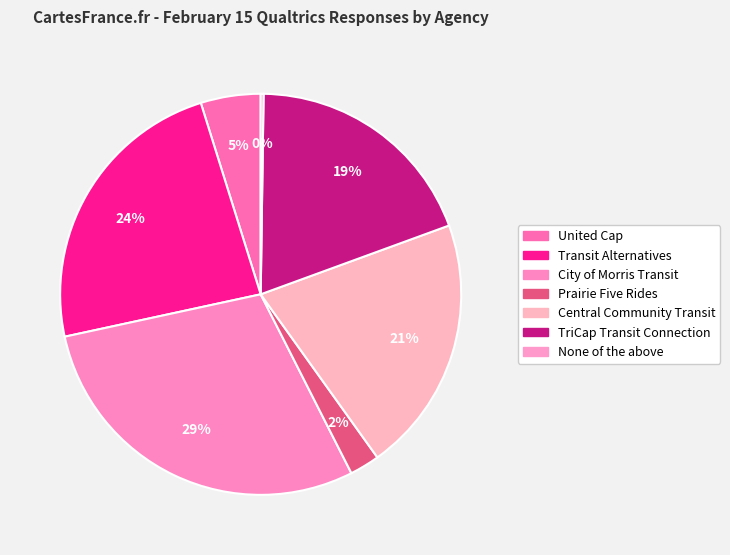

Combined, do None of the above and TriCap Transit Connection account for over 50%?

No